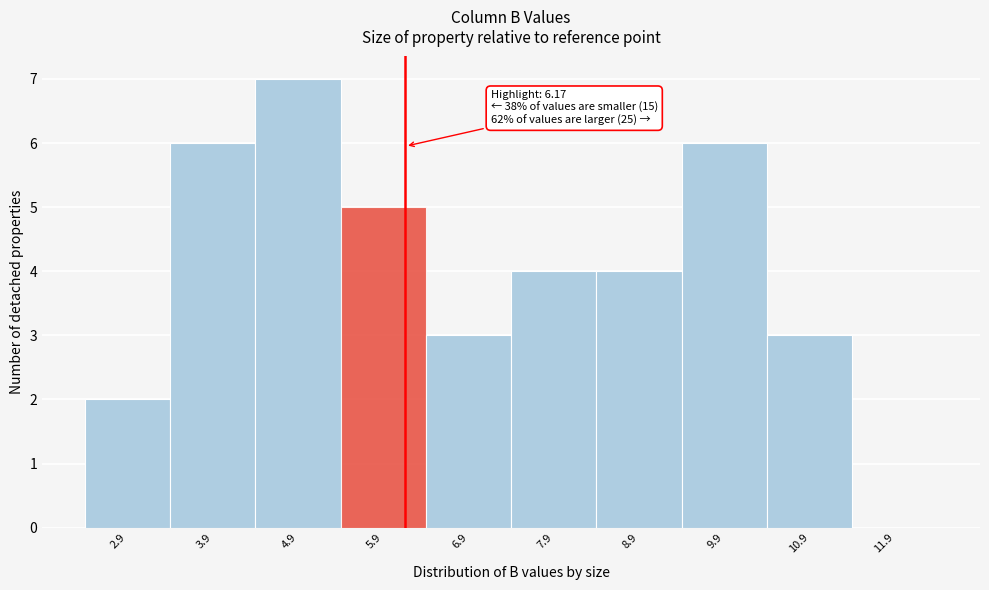

Which range on the x-axis has the tallest bar?

4.41 to 5.41